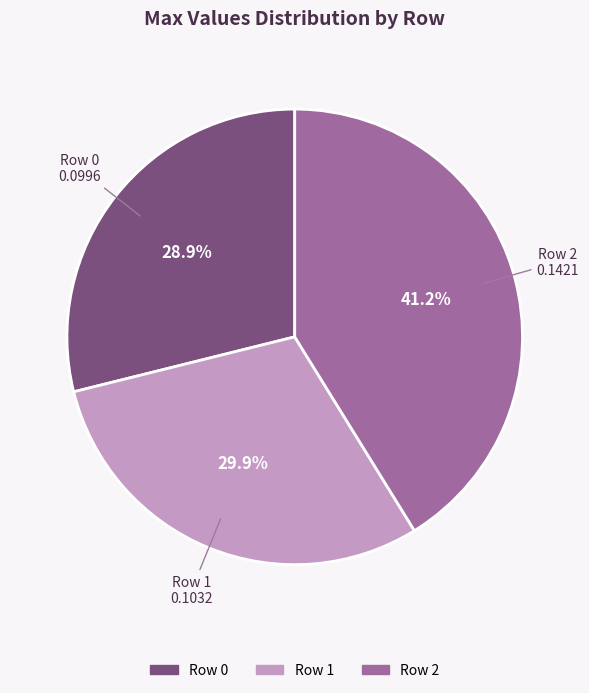

How many segments does this pie chart have?

3